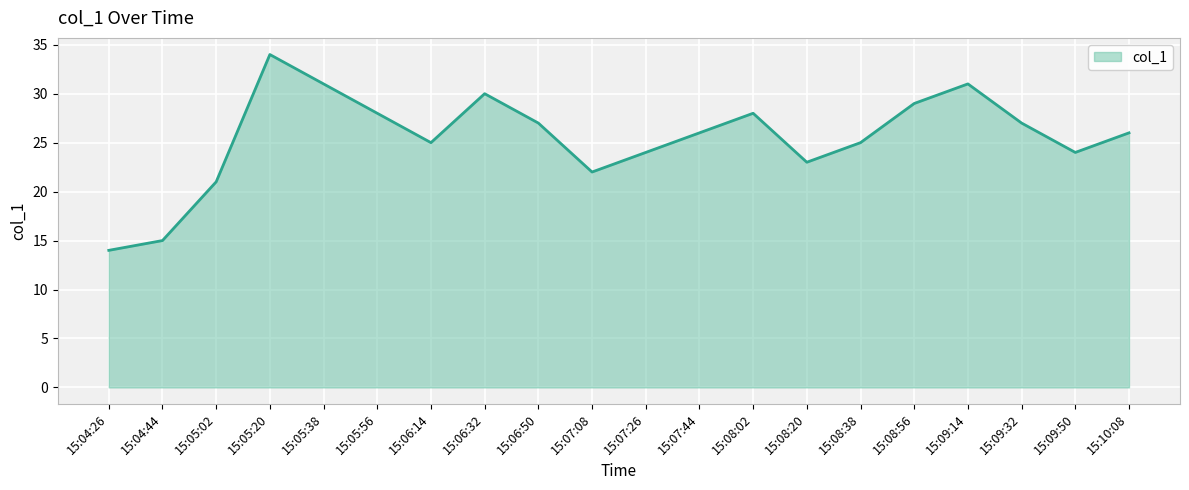

What is the difference between the maximum and minimum values?

20